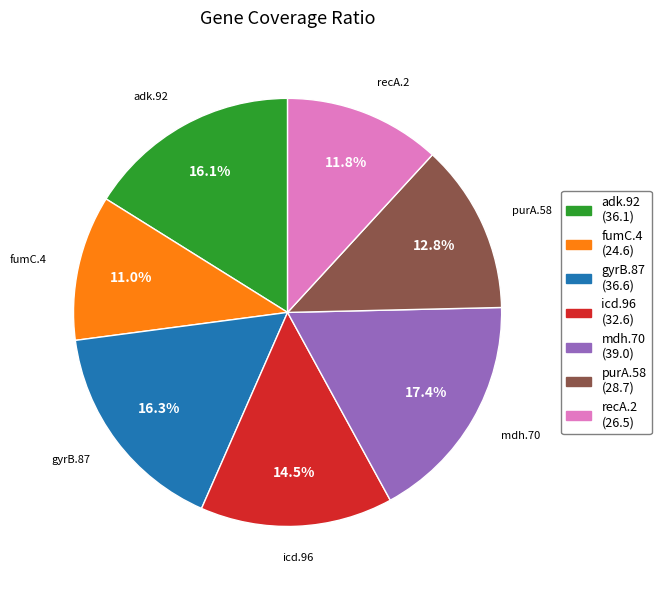

The purA.58 slice represents 13% of the pie. True or false?

True